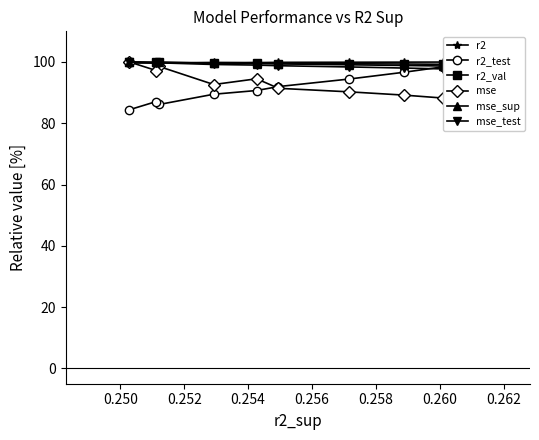

Does the chart have visible grid lines?

No